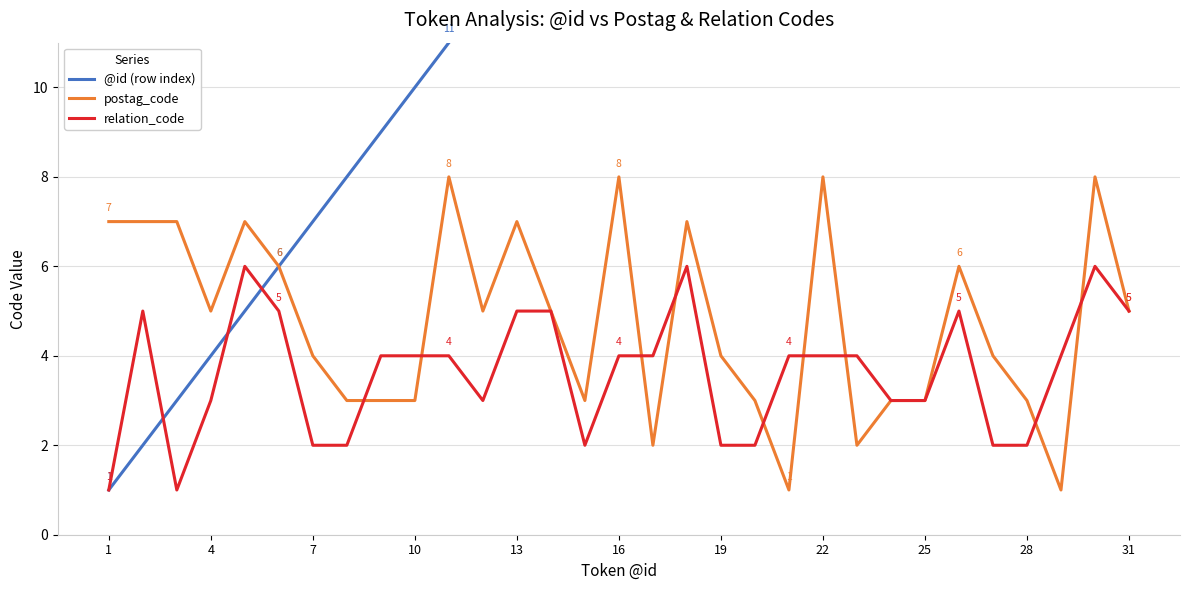

How many values in the @id (row index) series are below 16?

15